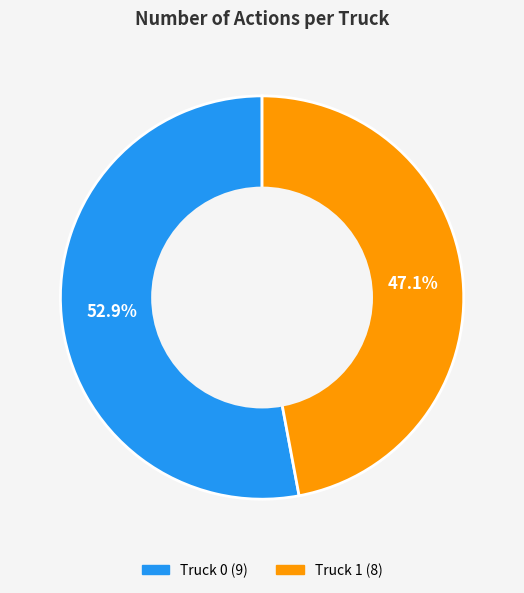

Do Truck 0 and Truck 1 together represent more than half of the pie?

Yes